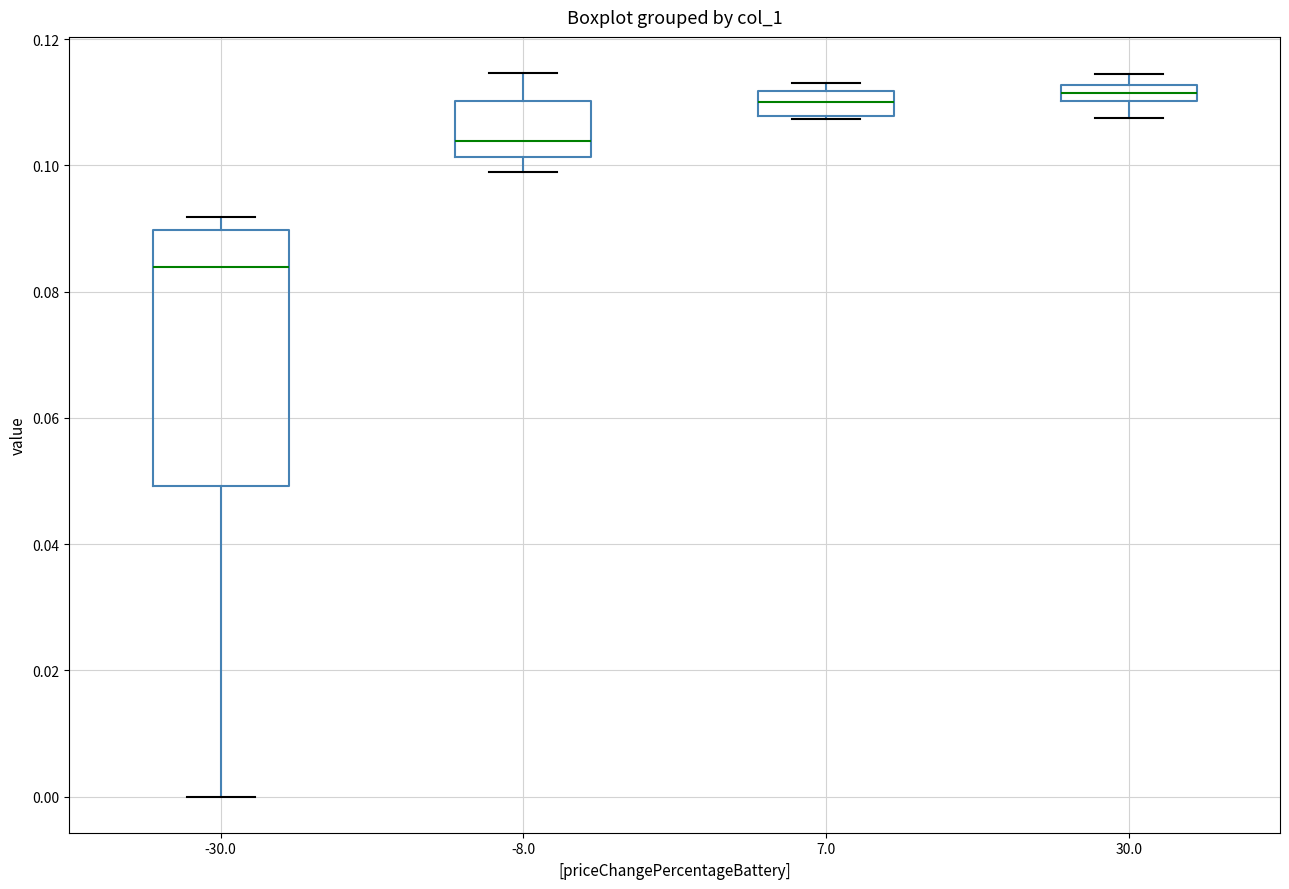

Where does the upper whisker of the box at x = -30.0 end on the y-axis? The values are not printed on the chart, so give them approximately, as read against the axis.

0.092